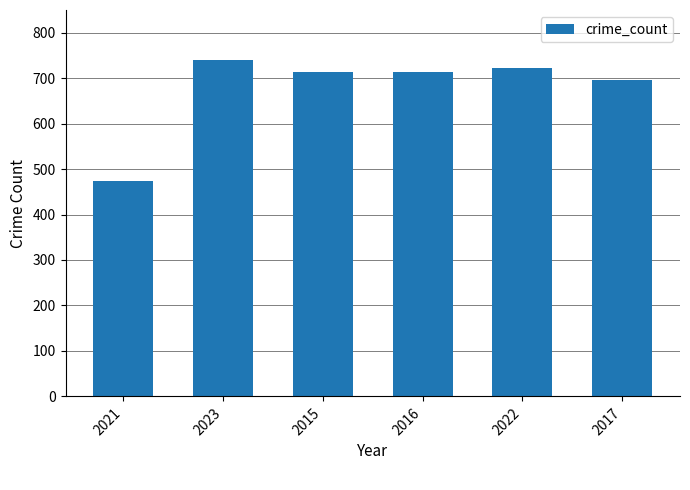

What is the ratio of the value at 2017 to the value at 2023?

0.9